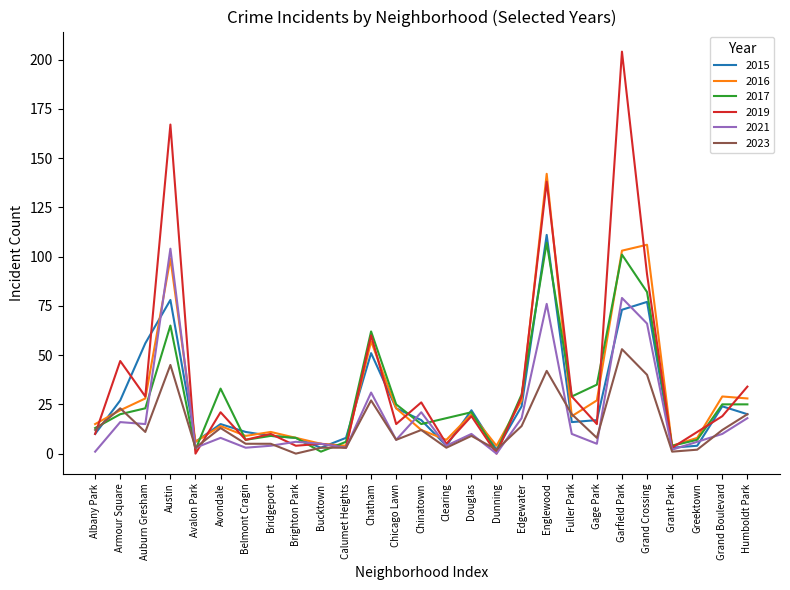

The value of 2017 at Gage Park is 23. True or false?

False